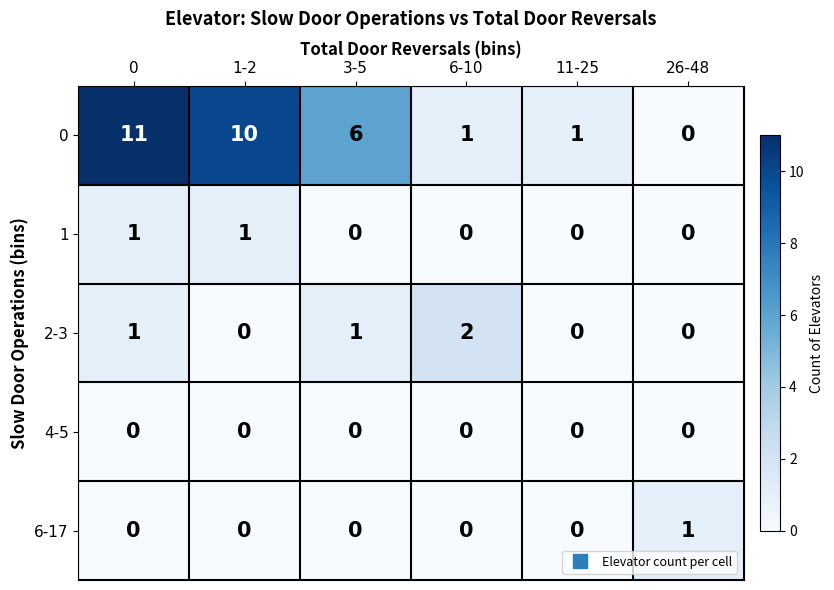

What is the maximum value shown in the chart?

11